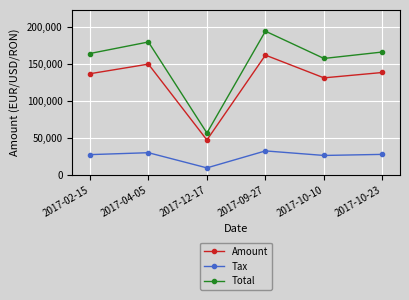

At which label does Tax reach its minimum?

2017-12-17